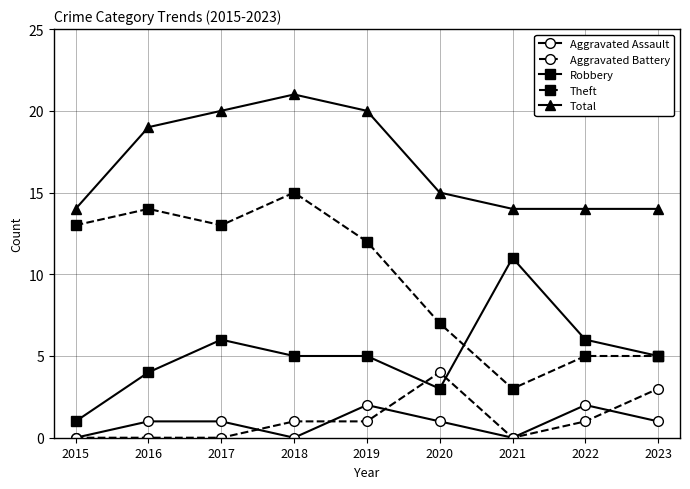

What is the value of the Robbery point at the 2nd from the left?

4